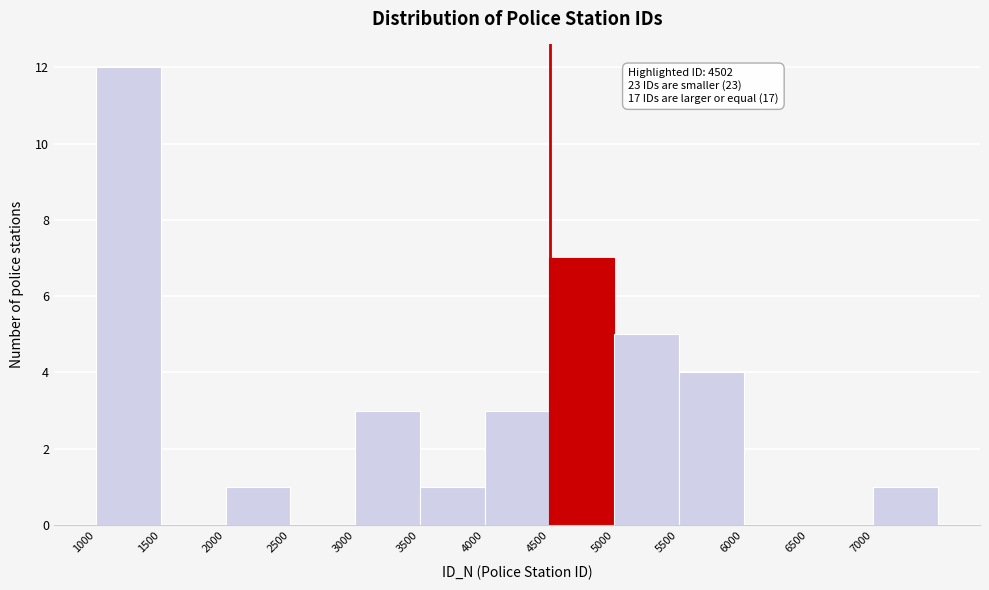

Over which range of the x-axis is the bar tallest?

1000 to 1500